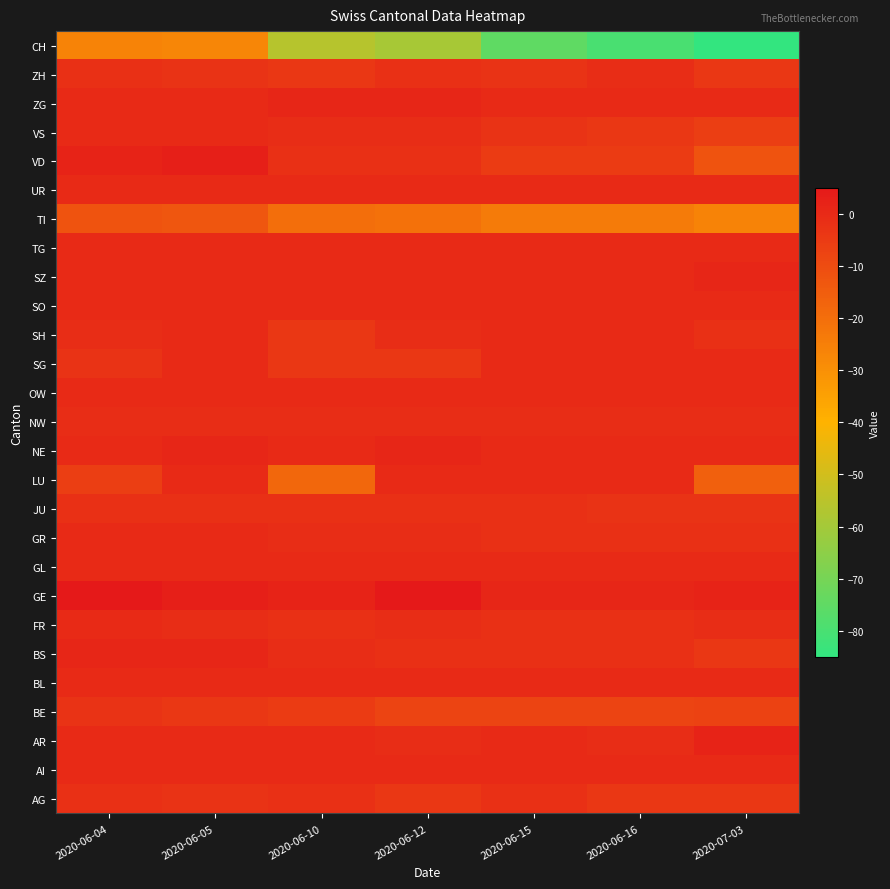

What is the greatest value displayed?

5